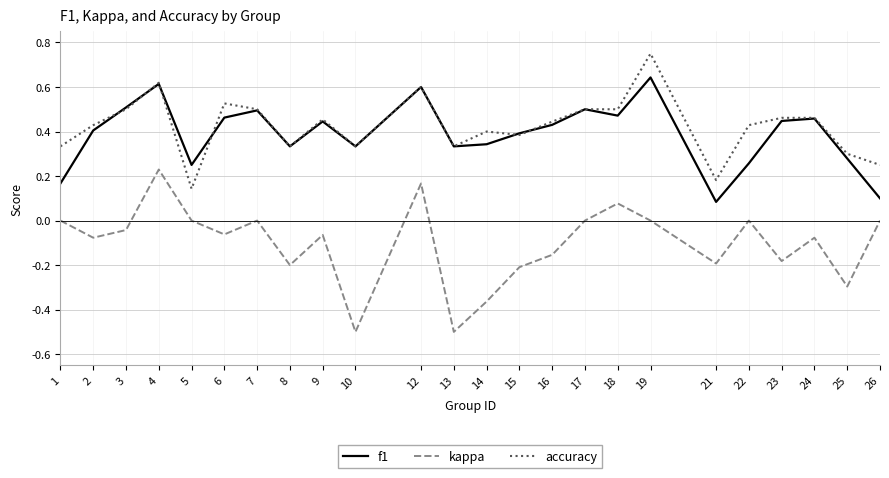

Which series has the widest spread of values?

kappa